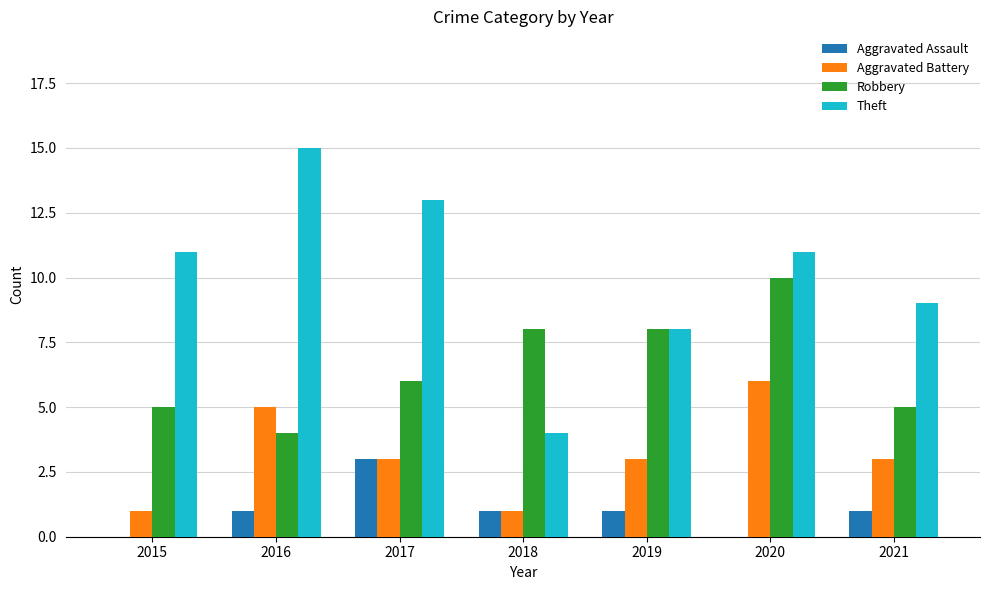

Which category has the highest value in the Aggravated Battery series?

2020